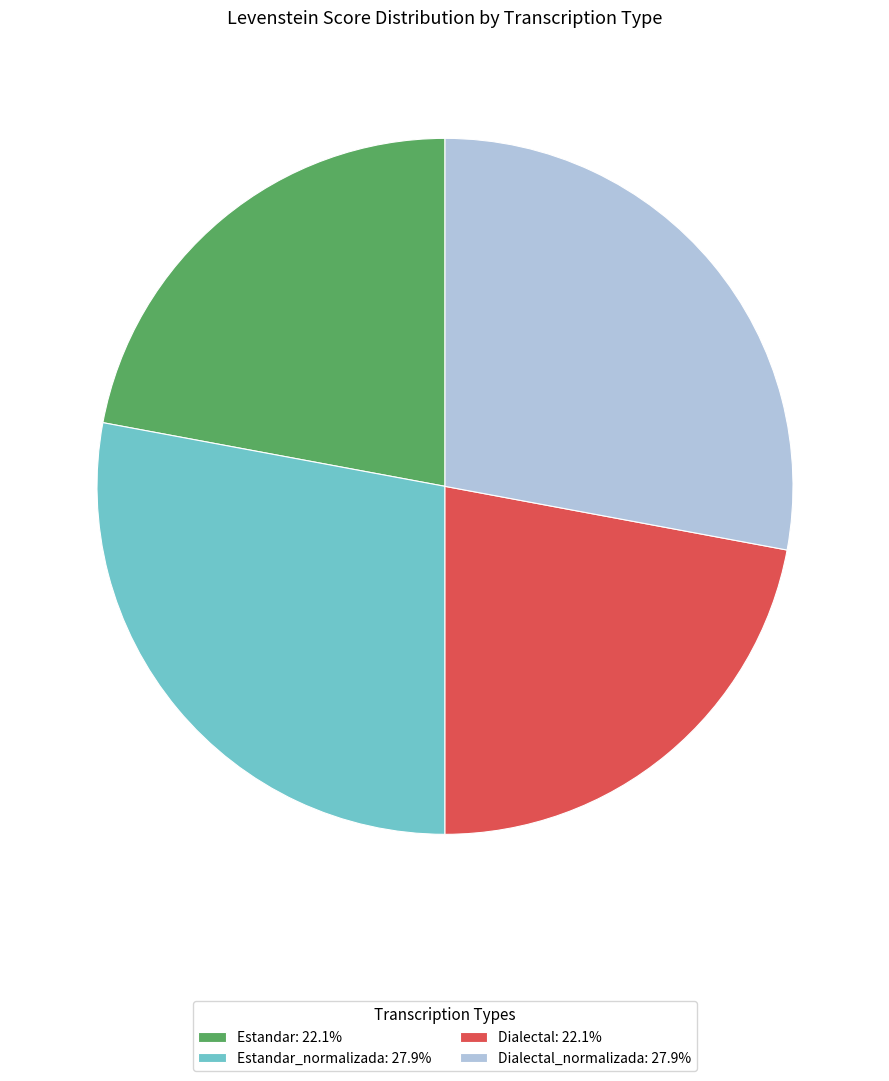

Is the sum of Estandar_normalizada: 27.9% and Dialectal_normalizada: 27.9% greater than half?

Yes